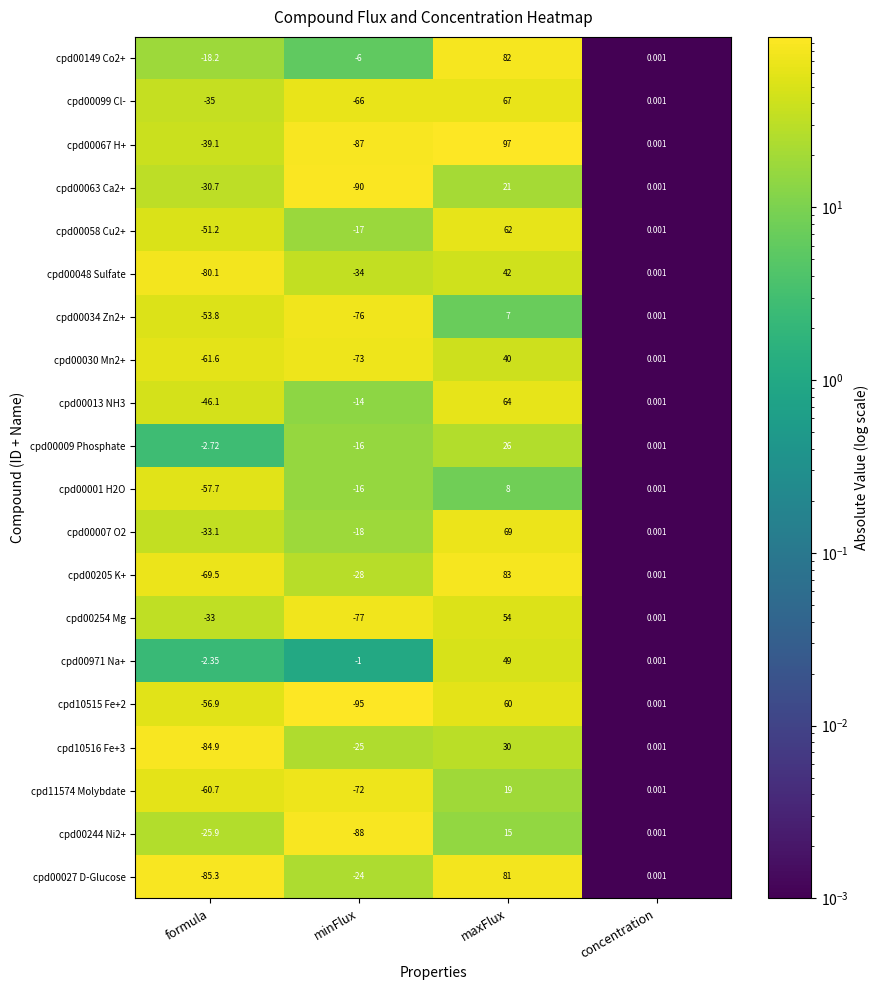

At which category is the sum across all series the highest?

maxFlux